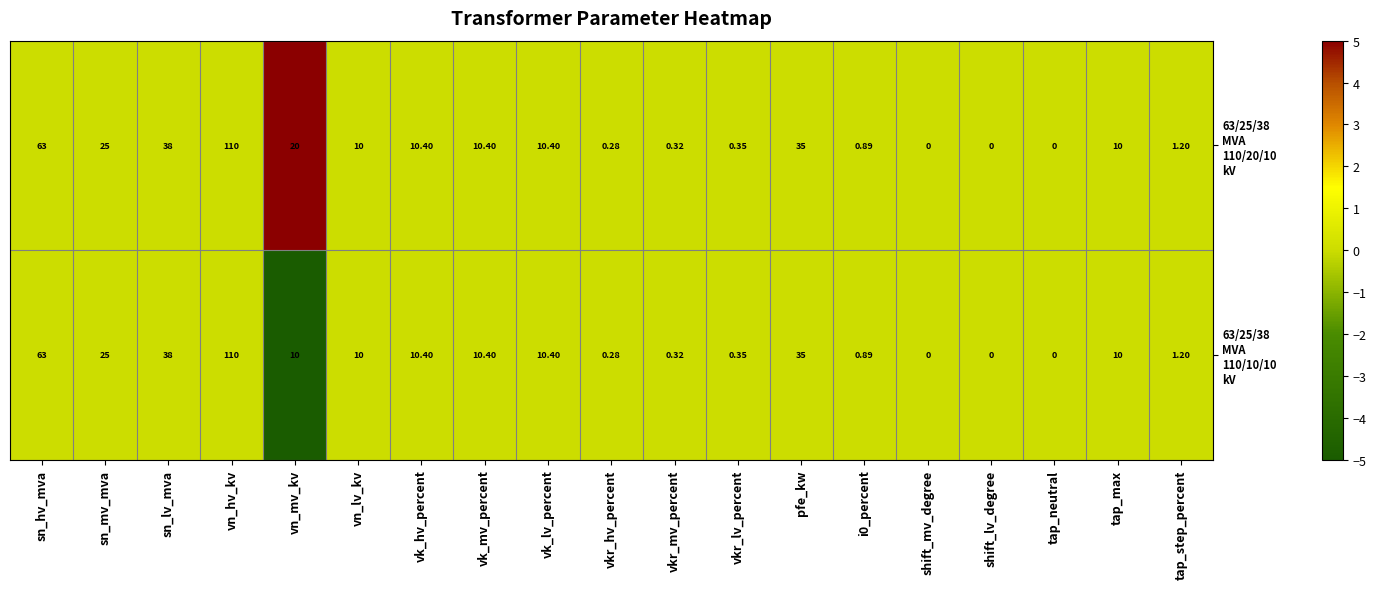

Which category has the highest value across all series?

vn_hv_kv